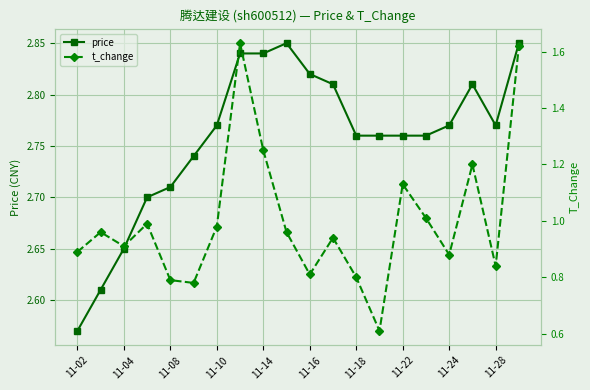

Count the price values in the range 2 to 3.

20